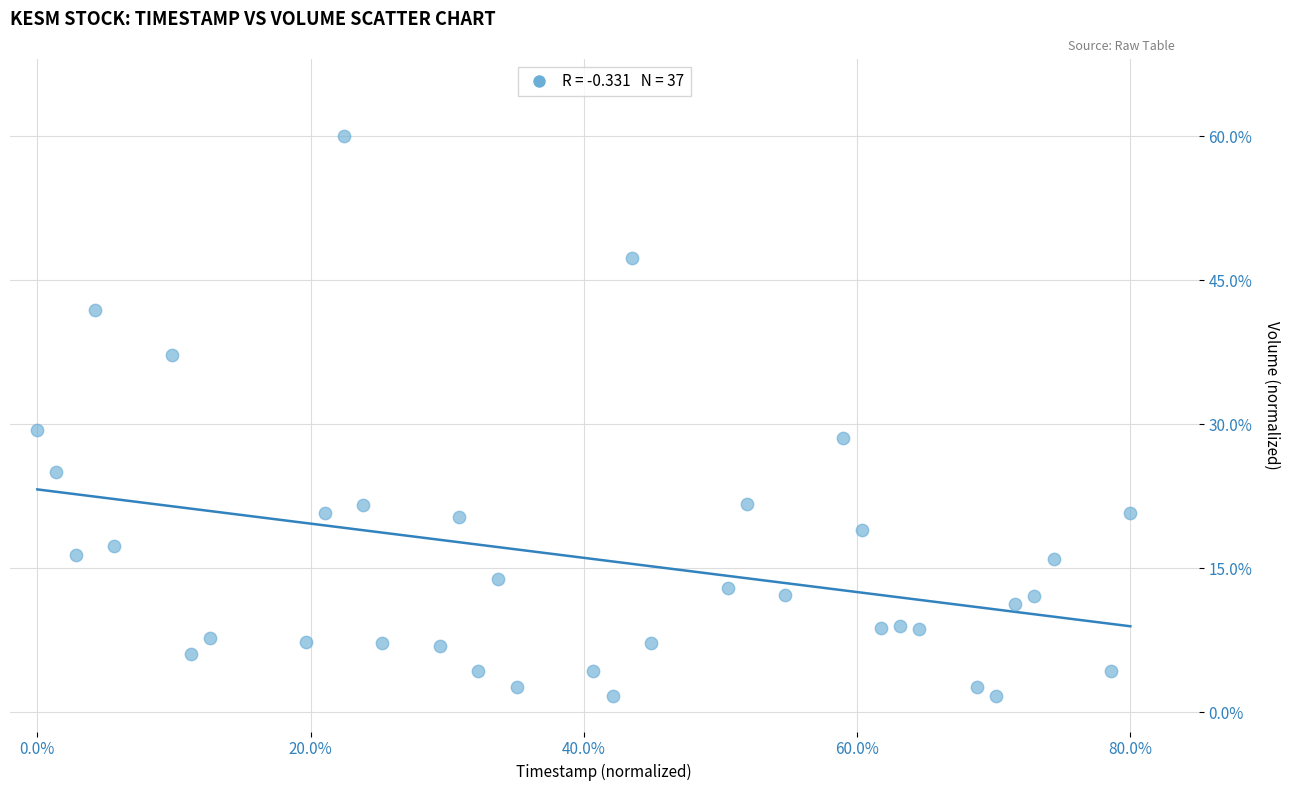

What is the range of Y values (max minus min)?

58.3